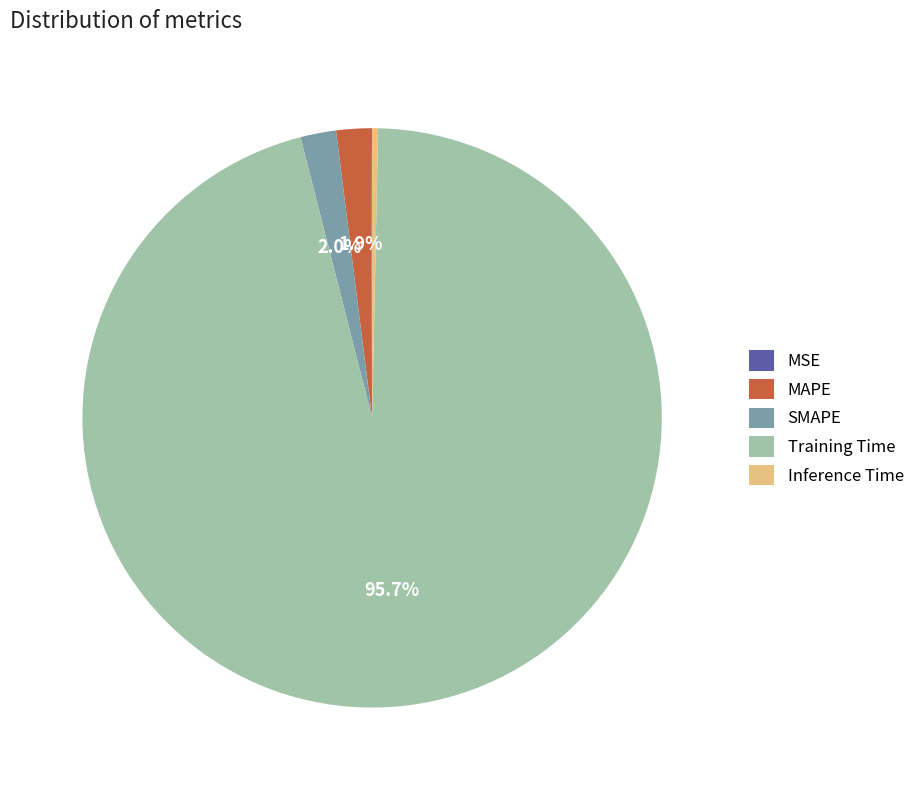

What is the majority slice?

Training Time